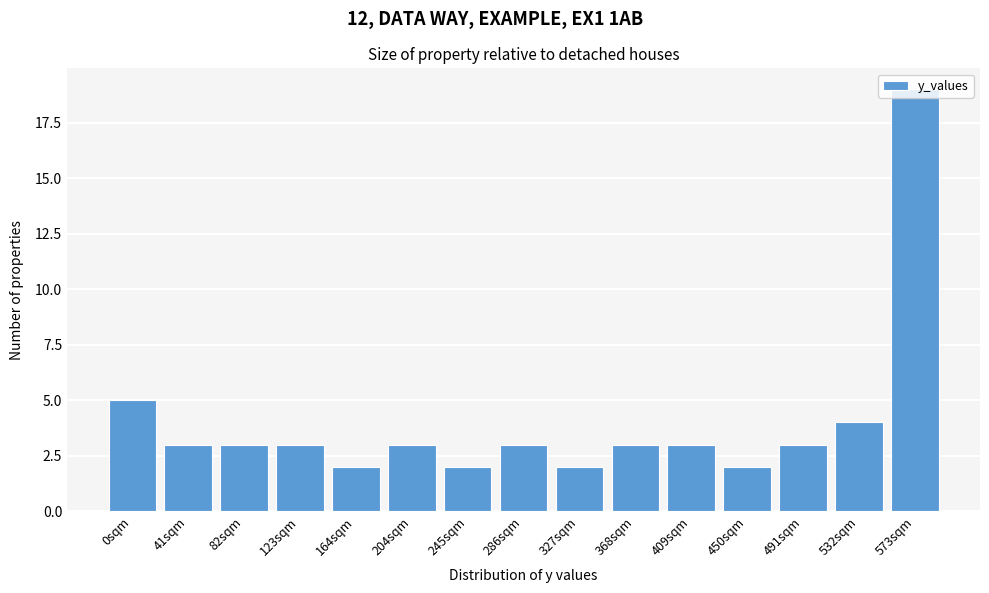

The chart shows a value of 1 at 491sqm. True or false?

False